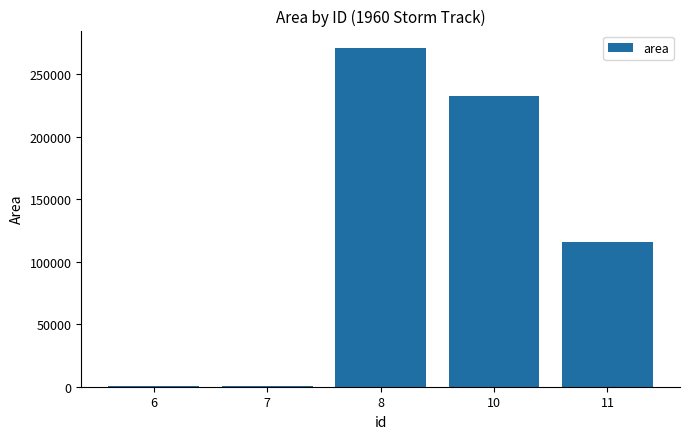

The value at 10 is 232500. True or false?

True